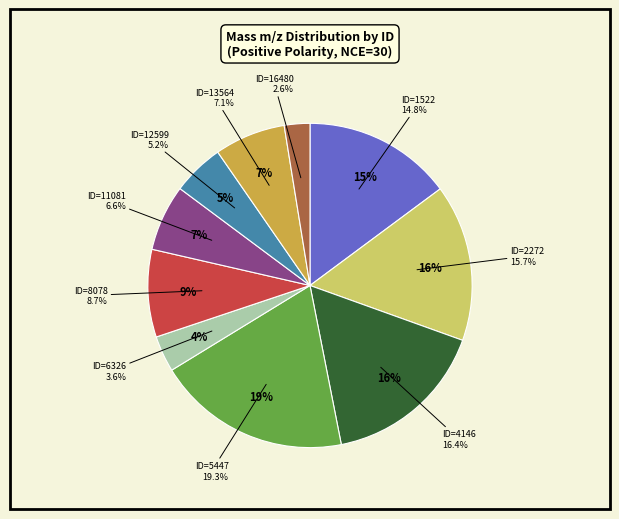

To the nearest percent, what is the difference between the largest and smallest slice percentages?

17%